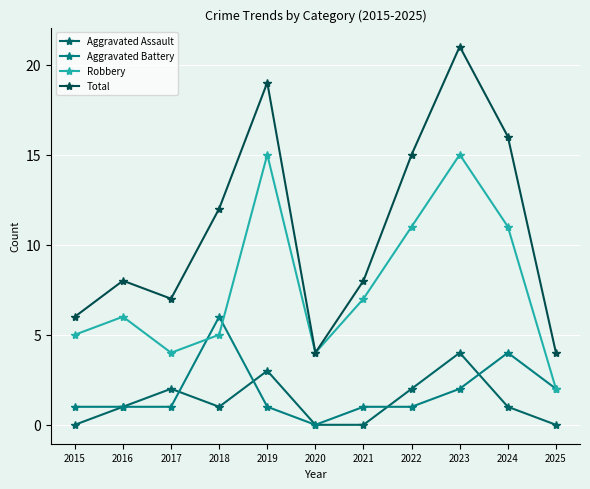

Reading left to right, list all the values displayed in this chart.

Aggravated Assault: 0	1	2	1	3	0	0	2	4	1	0
Aggravated Battery: 1	1	1	6	1	0	1	1	2	4	2
Robbery: 5	6	4	5	15	4	7	11	15	11	2
Total: 6	8	7	12	19	4	8	15	21	16	4